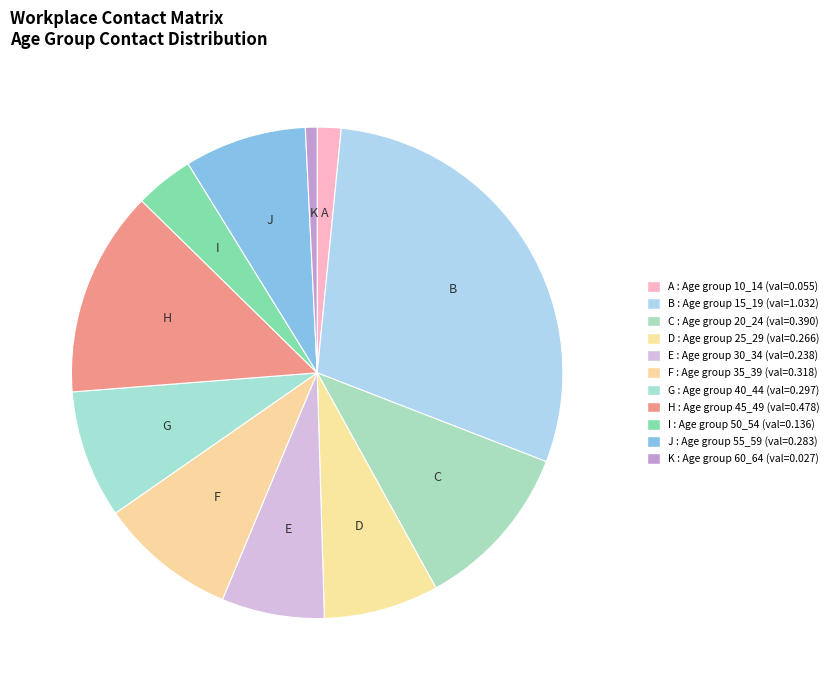

How many segments does this pie chart have?

11